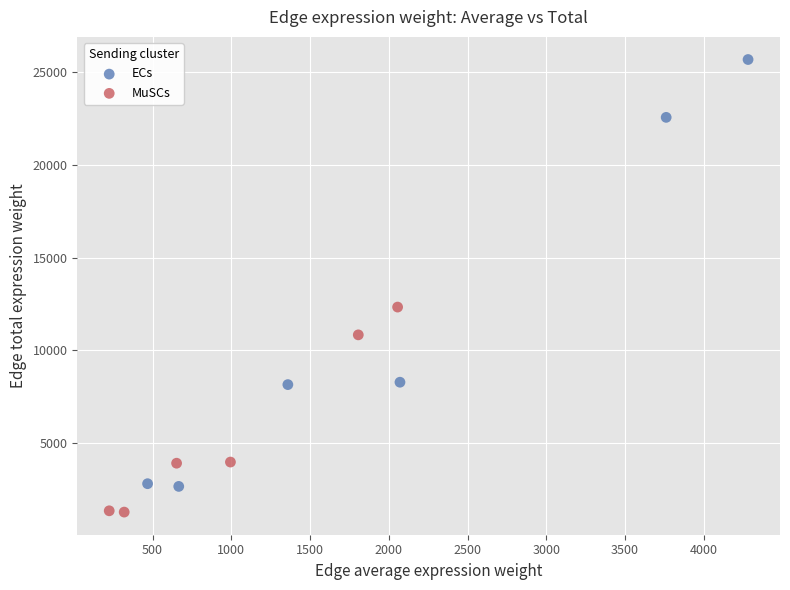

Which series reaches the maximum Y coordinate?

ECs